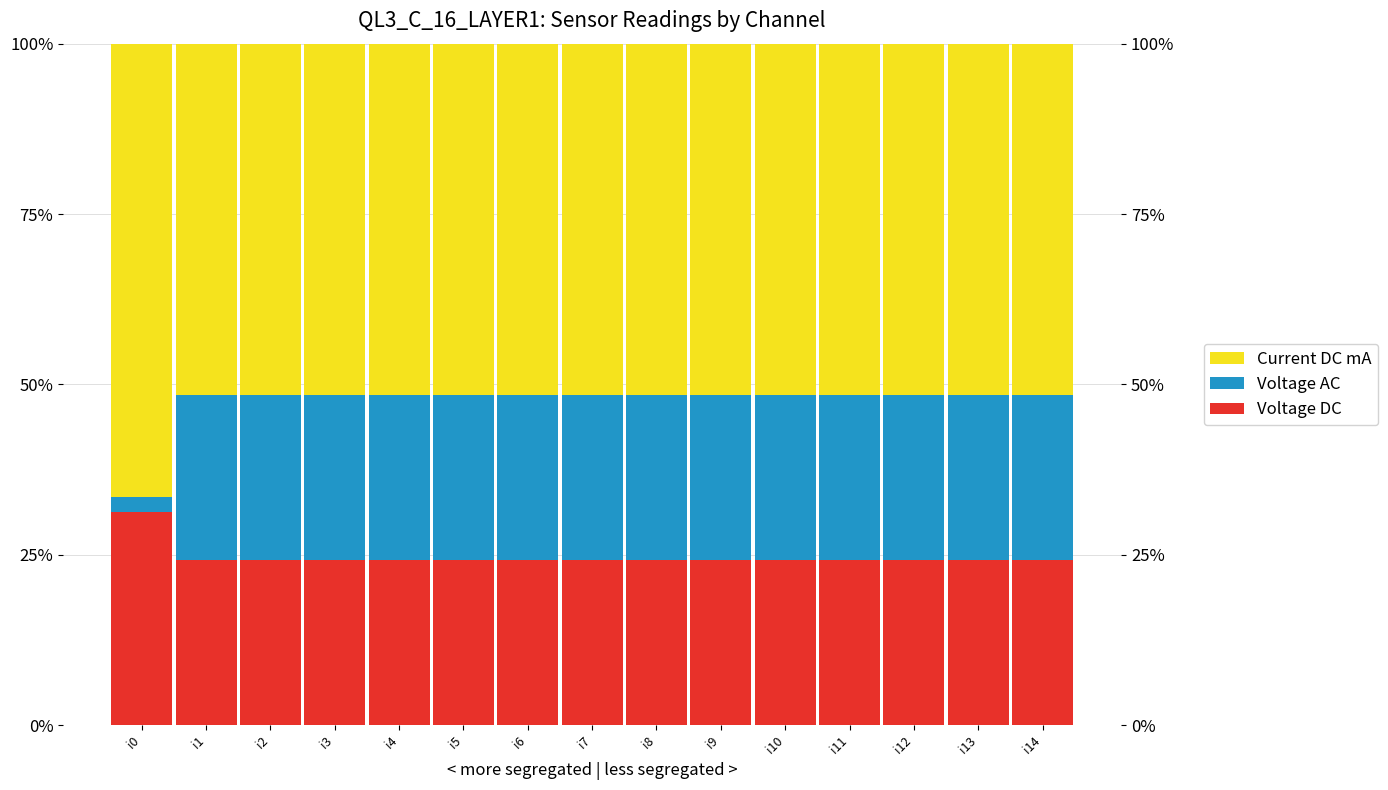

List the labels in order of Voltage DC value, smallest first.

i1, i2, i3, i4, i5, i6, i7, i8, i9, i10, i11, i12, i13, i14, i0